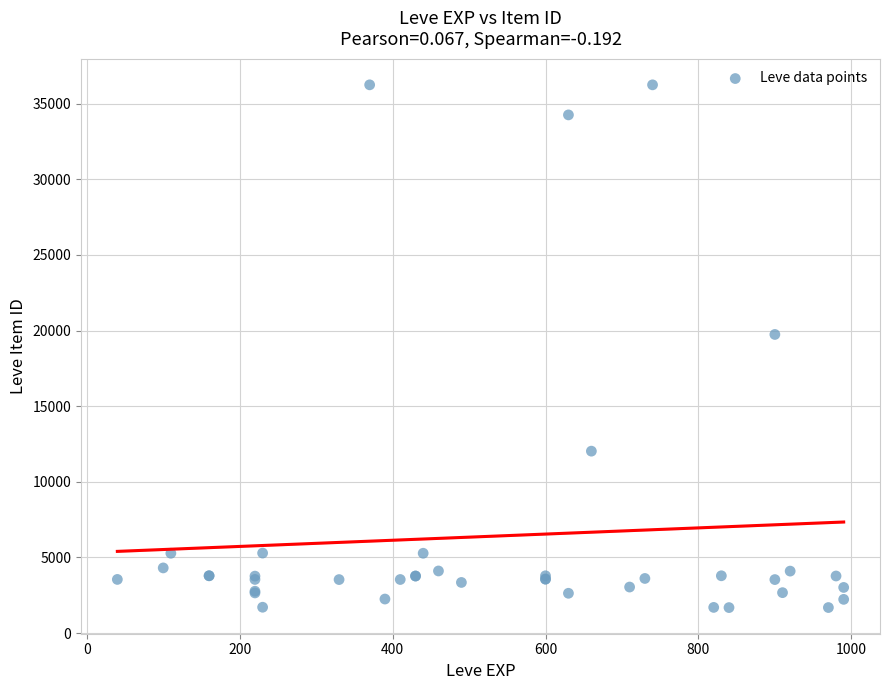

What Y value in the scatter plot is closest to 18967?

19744